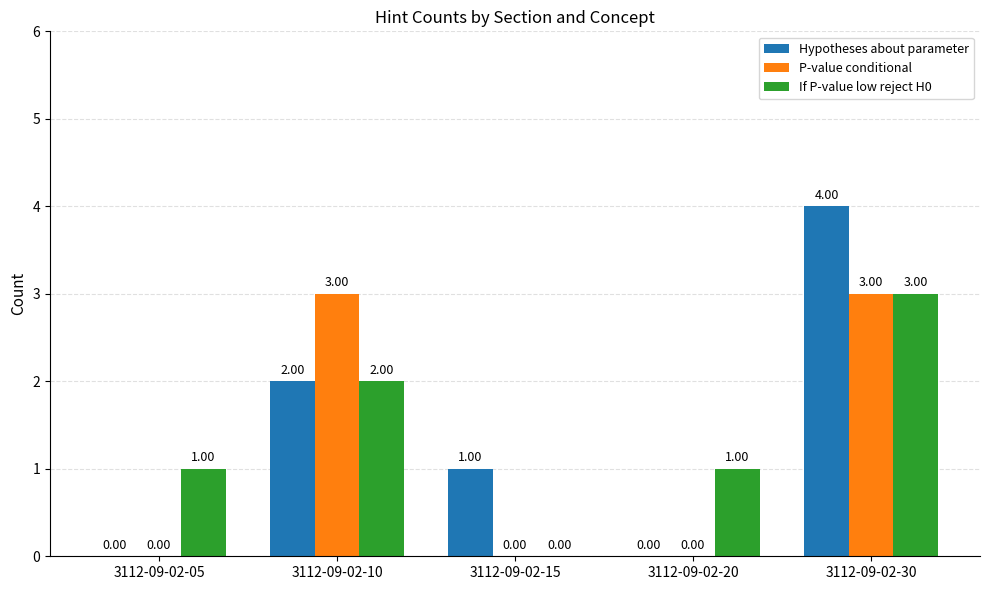

Between 3112-09-02-05 and 3112-09-02-10, which series saw the biggest shift?

P-value conditional